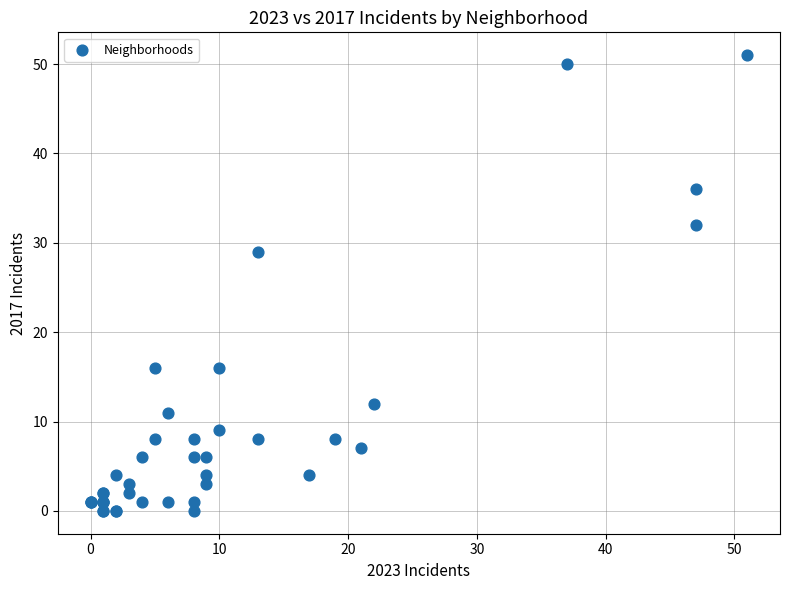

What Y value in the scatter plot is closest to 25?

29